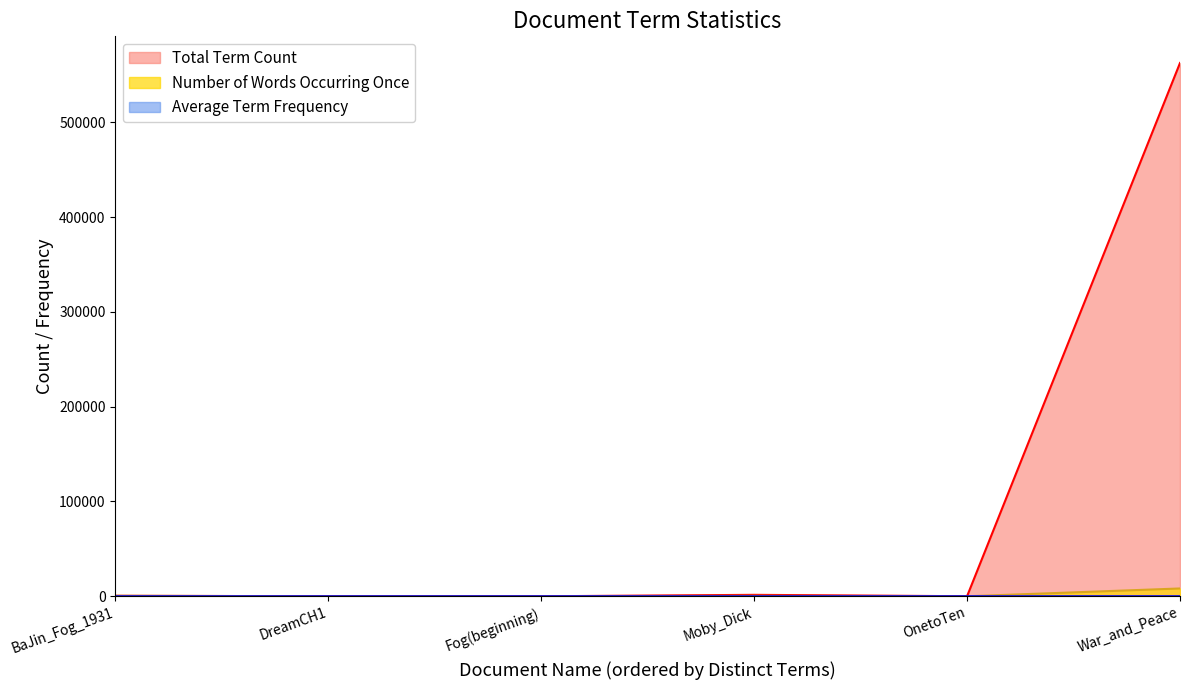

Which series has the widest spread of values?

Total Term Count